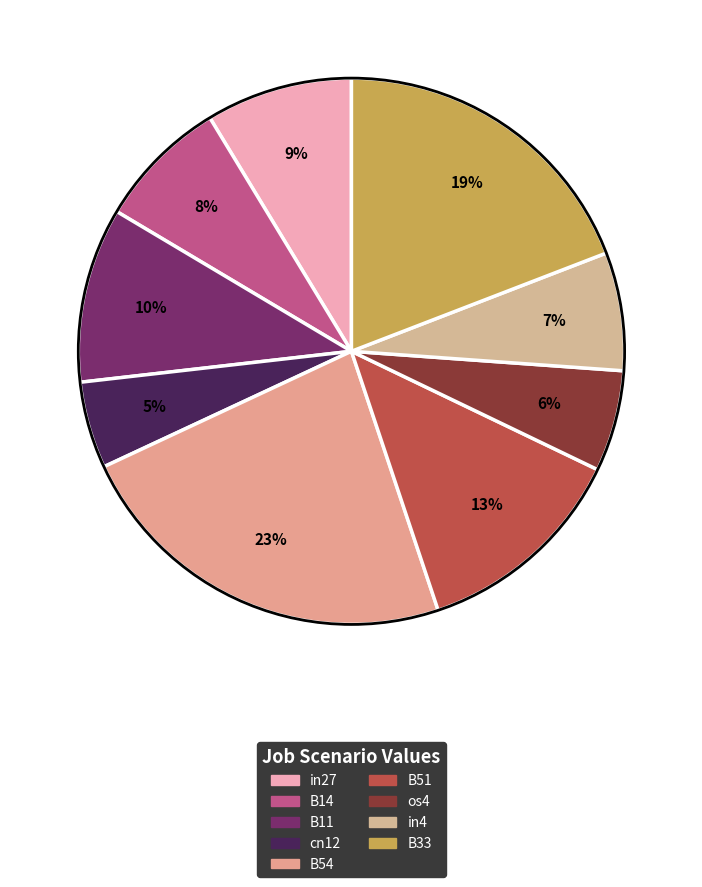

Rank the categories by value from highest to lowest.

B54, B33, B51, B11, in27, B14, in4, os4, cn12